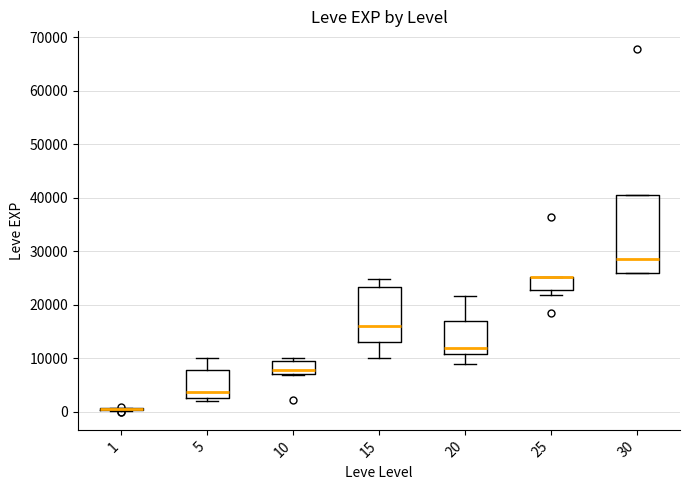

Reading left to right, transcribe this box plot: for each box, give where its median line is, the range the box spans, and where its two whiskers end, as read against the y-axis. The values are not printed on the chart, so give them approximately, as read against the axis.

1: box collapsed to a line at 1000, whiskers 0 to 1000
5: median 4000, box 3000 to 8000, whiskers 2000 to 10000
10: median 8000, box 7000 to 9000, whiskers 7000 to 10000
15: median 16000, box 13000 to 23000, whiskers 10000 to 25000
20: median 12000, box 11000 to 17000, whiskers 9000 to 22000
25: median 25000 (drawn on the box's upper edge), box 23000 to 25000, whiskers 22000 to 25000
30: median 29000, box 26000 to 40000, whiskers 26000 to 40000